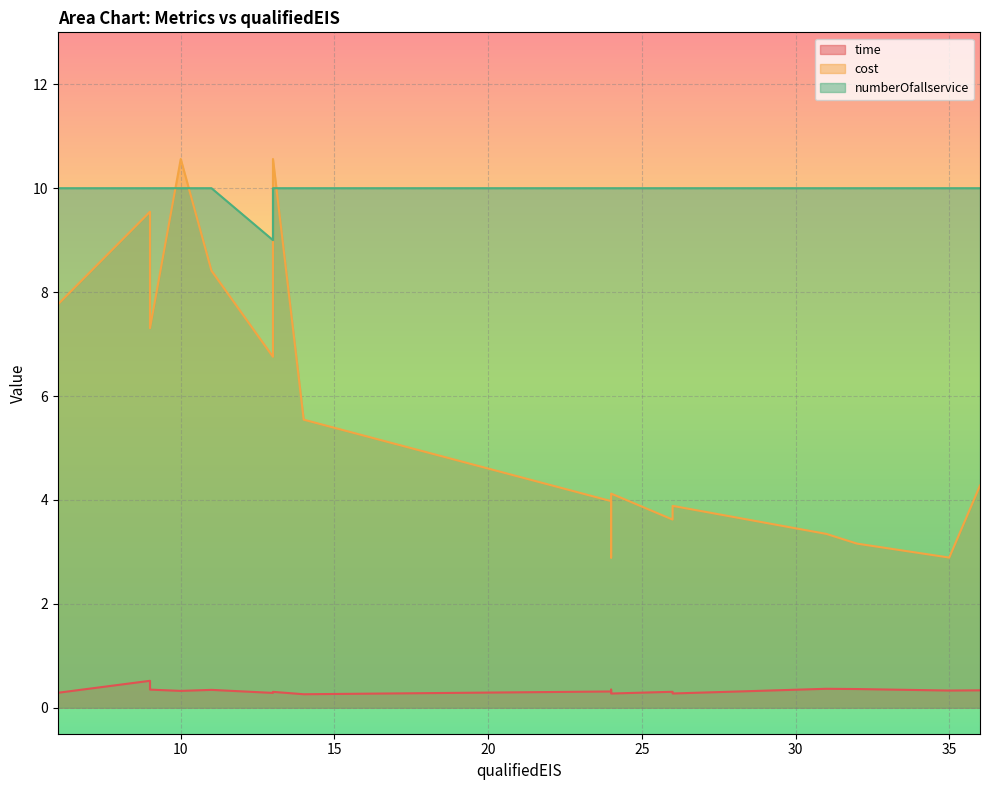

Which has a higher value, 32 or 31?

31